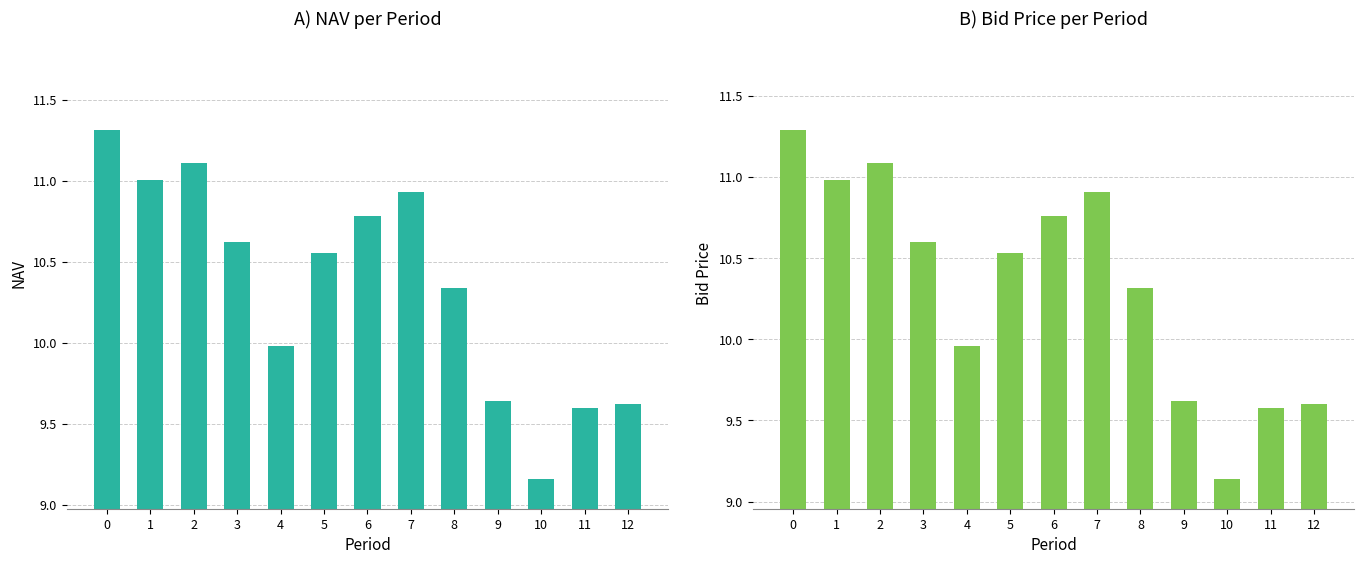

Reading left to right, transcribe all the data shown in this chart.

NAV: 11.3	11.0	11.1	10.6	10.0	10.6	10.8	10.9	10.3	9.6	9.2	9.6	9.6
Bid Price: 11.3	11.0	11.1	10.6	10.0	10.5	10.8	10.9	10.3	9.6	9.1	9.6	9.6